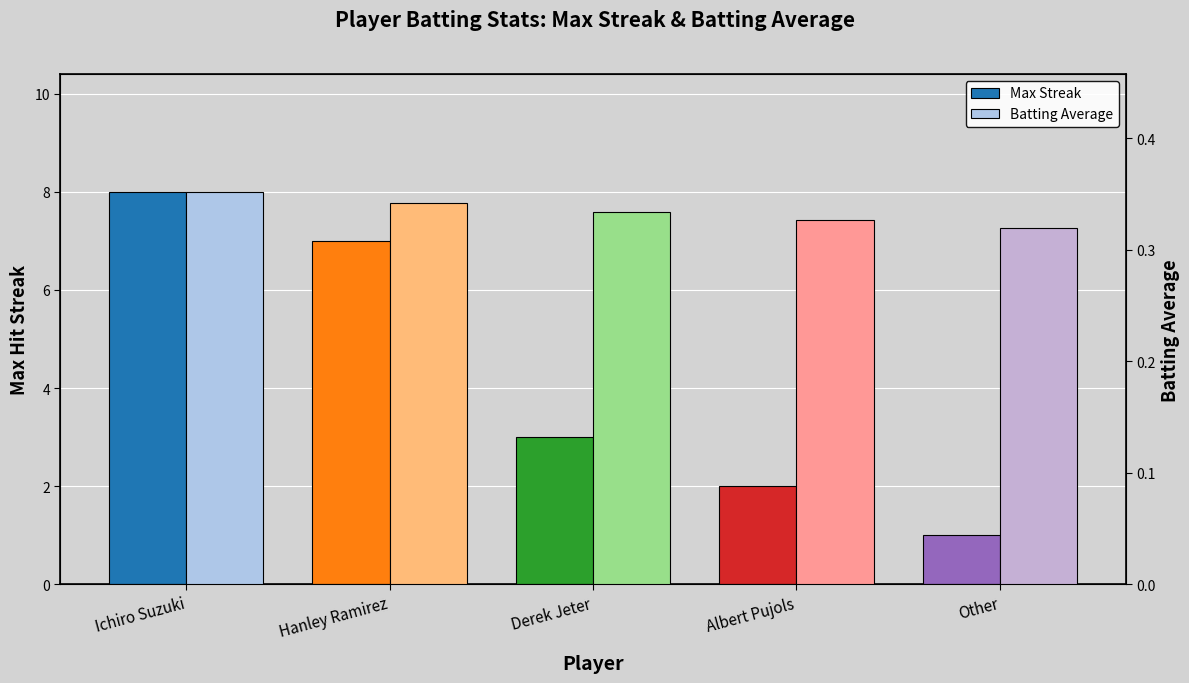

Rank the series at Hanley Ramirez from highest to lowest value.

Max Streak, Batting Average